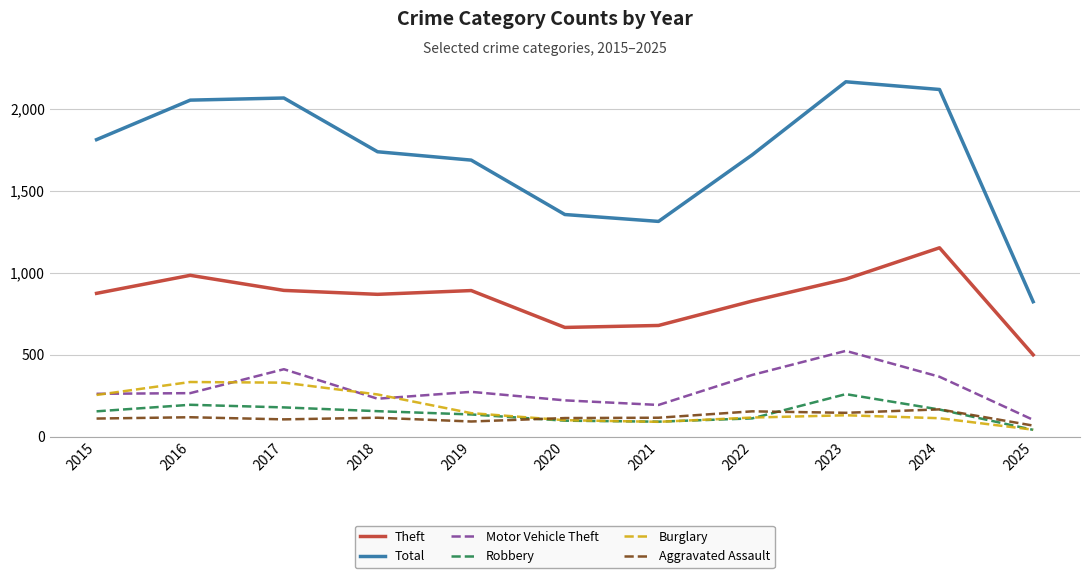

What is the minimum value for Burglary?

42